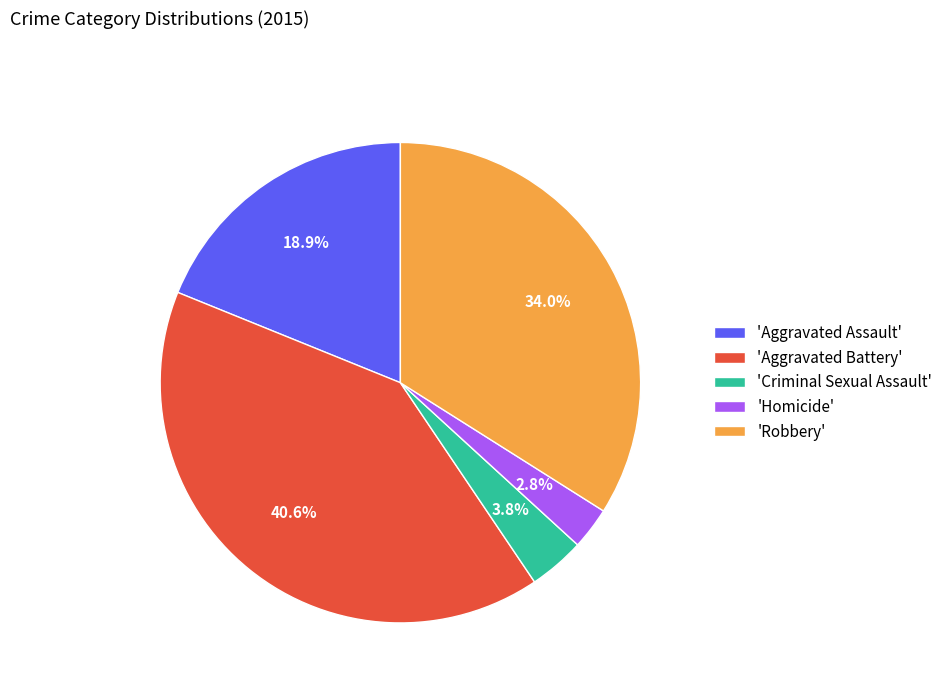

How much of the chart is everything except 'Homicide'?

97.2%